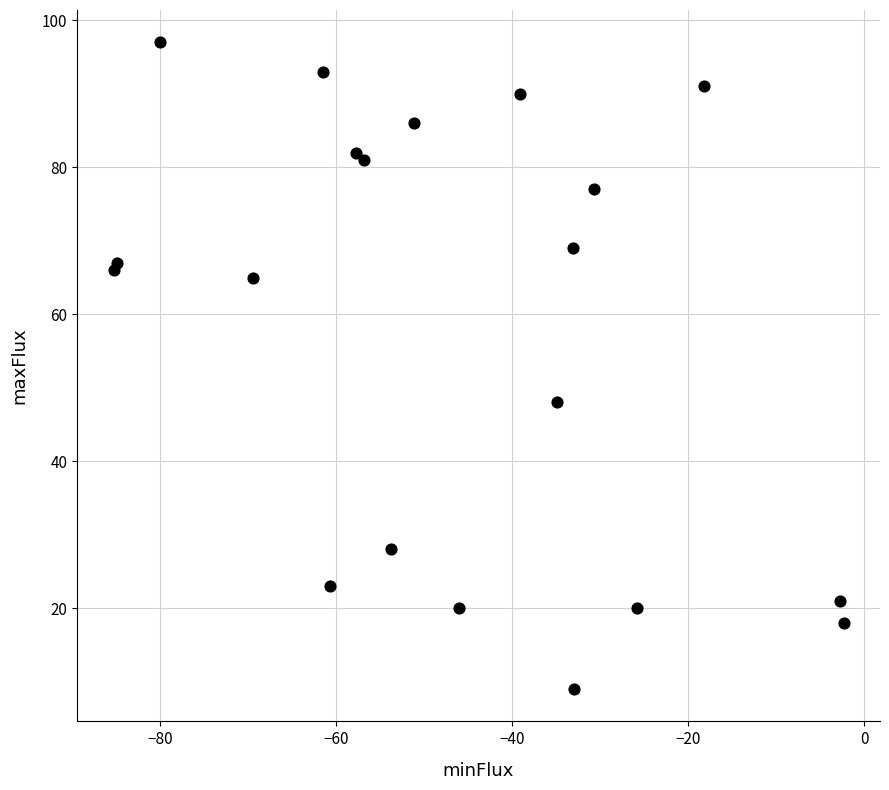

What Y value in the scatter plot is closest to 53?

48